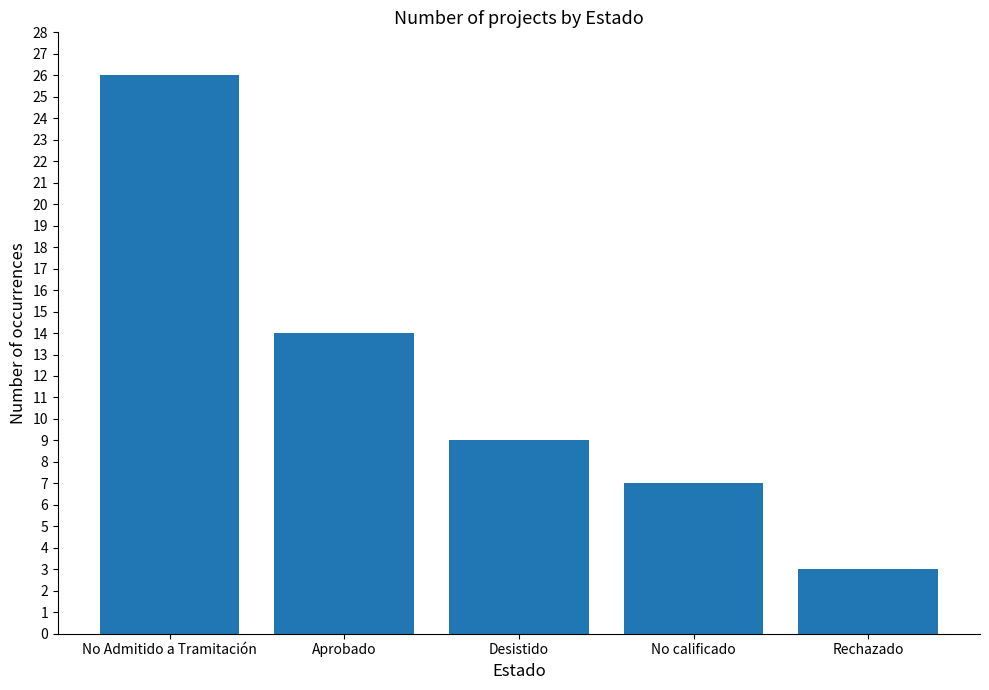

How many data points are less than 9?

2